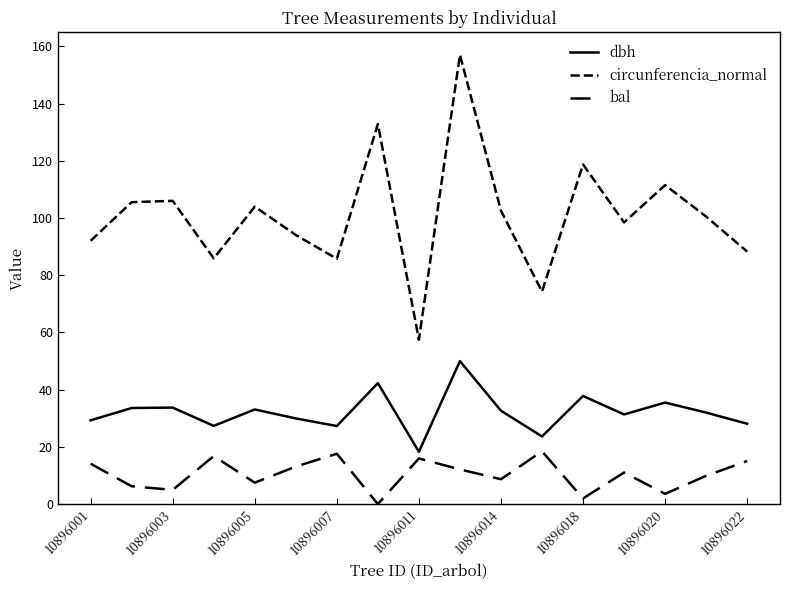

Reading left to right, what are all the values shown in this chart?

dbh: 29.3	33.6	33.8	27.4	33.1	29.9	27.3	42.3	18.3	50.0	32.6	23.6	37.8	31.4	35.5	32.0	28.1
circunferencia_normal: 92.0	105.6	106.0	85.9	104.0	94.1	85.8	132.9	57.5	157.1	102.6	74.3	118.8	98.5	111.5	100.5	88.3
bal: 14.1	6.2	5.0	16.8	7.5	13.1	17.6	0.0	16.0	12.1	8.7	18.4	2.0	11.0	3.6	9.9	15.1